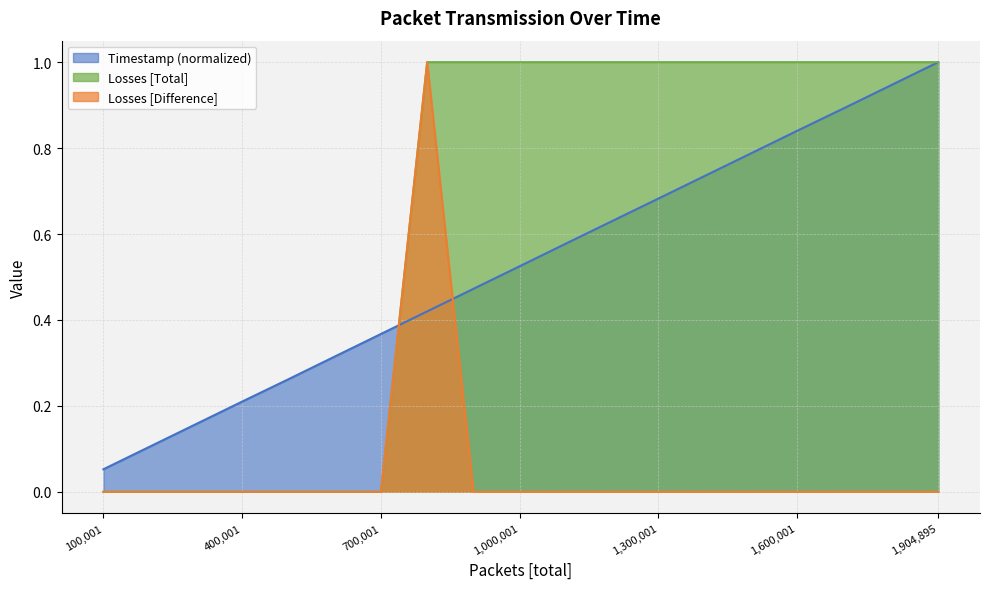

What is the difference between the highest and lowest values at 1,904,895?

1.0